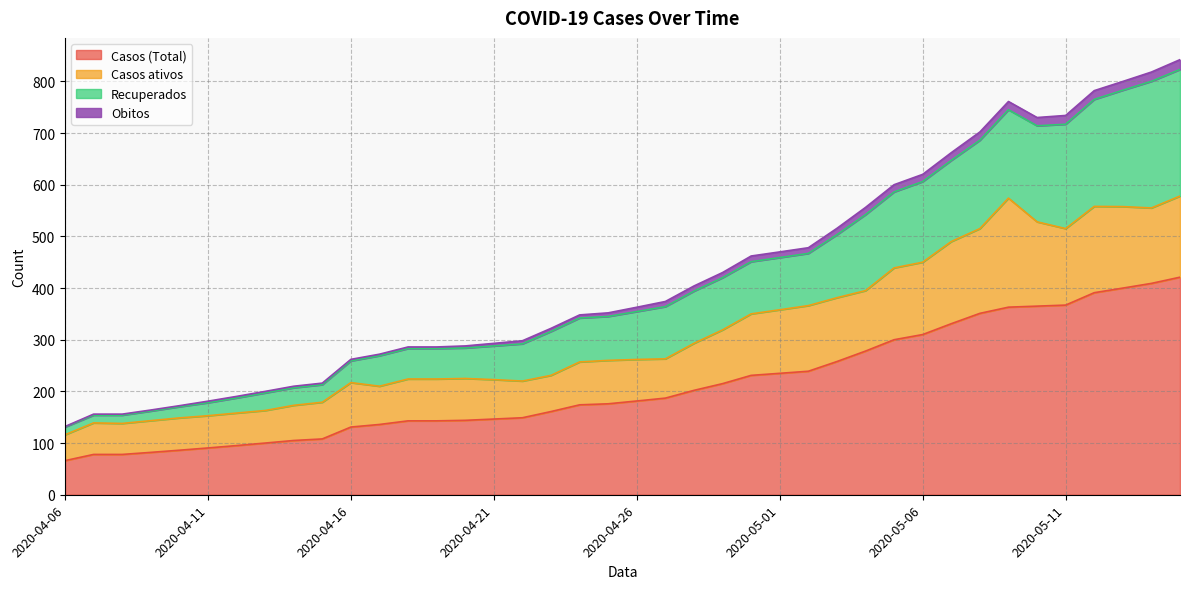

What is the highest value of the Casos (Total) series?

421.0